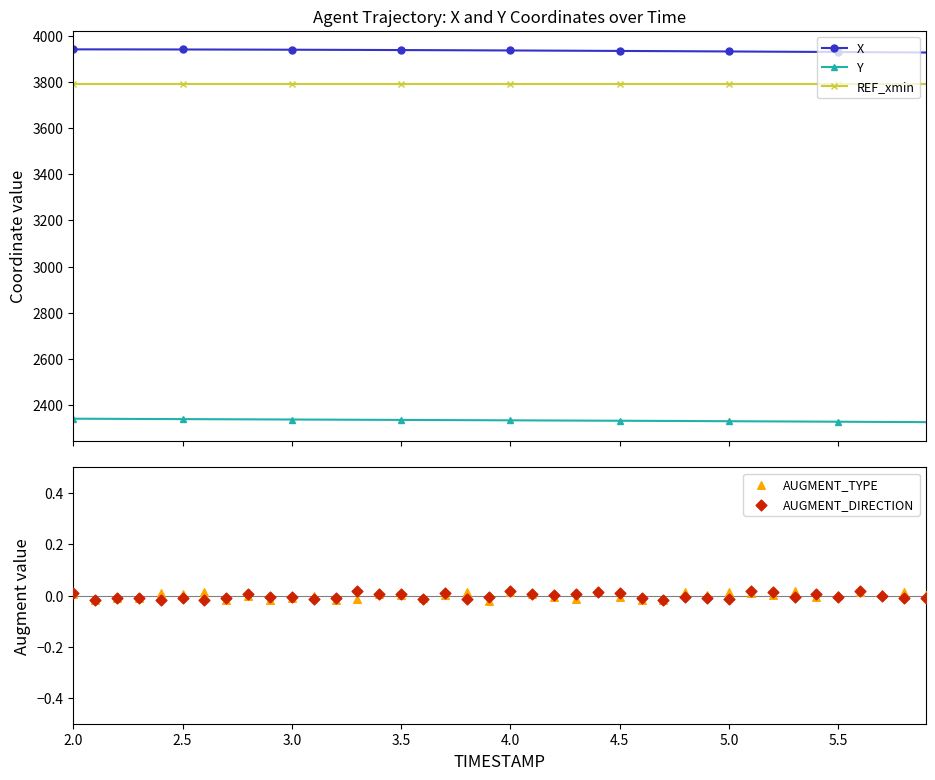

At which category is the sum across all series the highest?

2.0